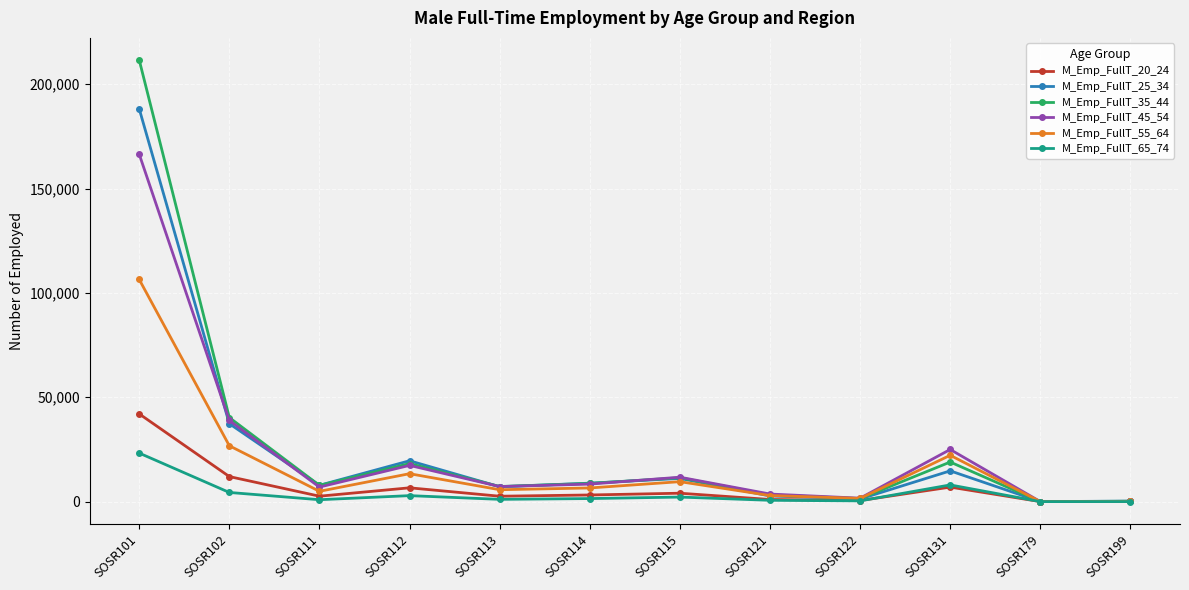

What is the difference between the maximum and minimum values in the M_Emp_FullT_45_54 series?

166446